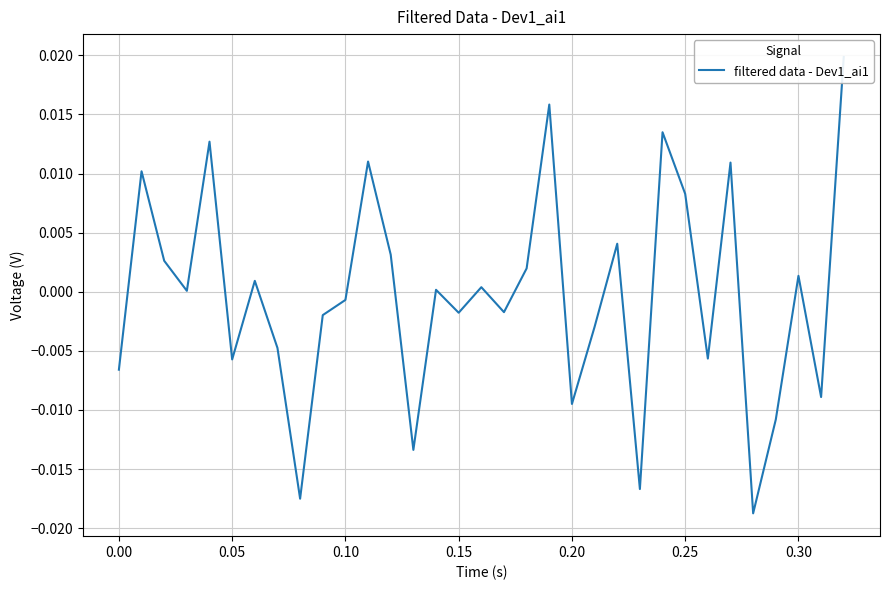

How many data points does each series have?

33